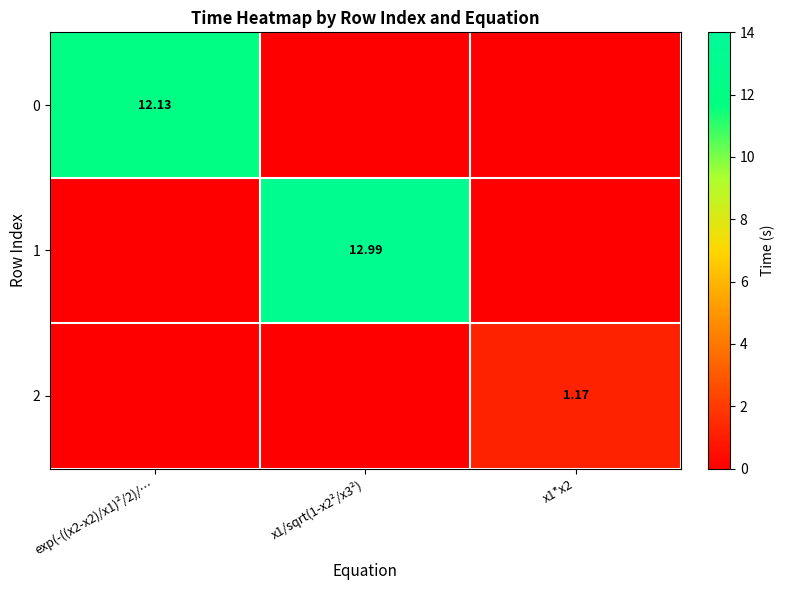

Is the value of 1 at x1/sqrt(1-x2²/x3²) greater than the value of 0 at exp(-((x2-x2)/x1)²/2)/…?

Yes